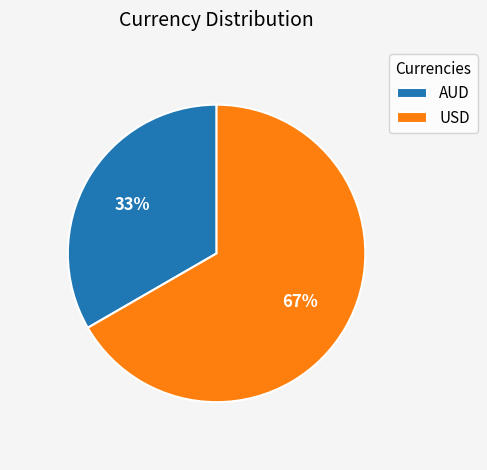

How many segments does this pie chart have?

2